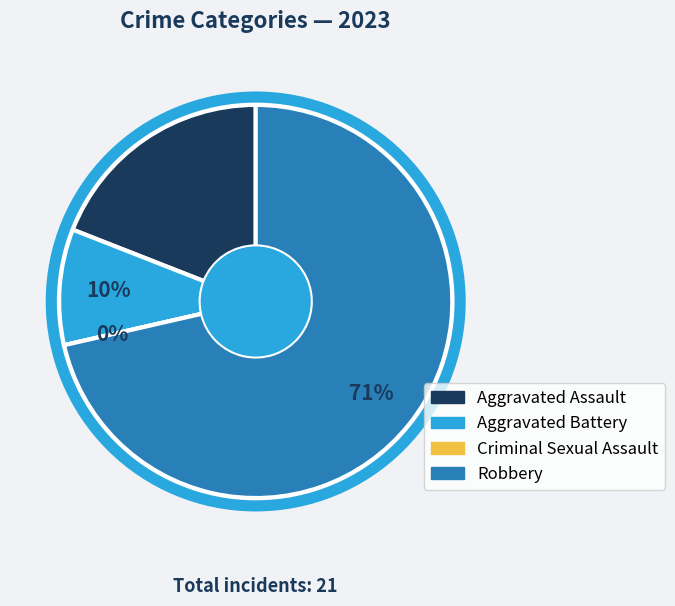

How many segments does this pie chart have?

4